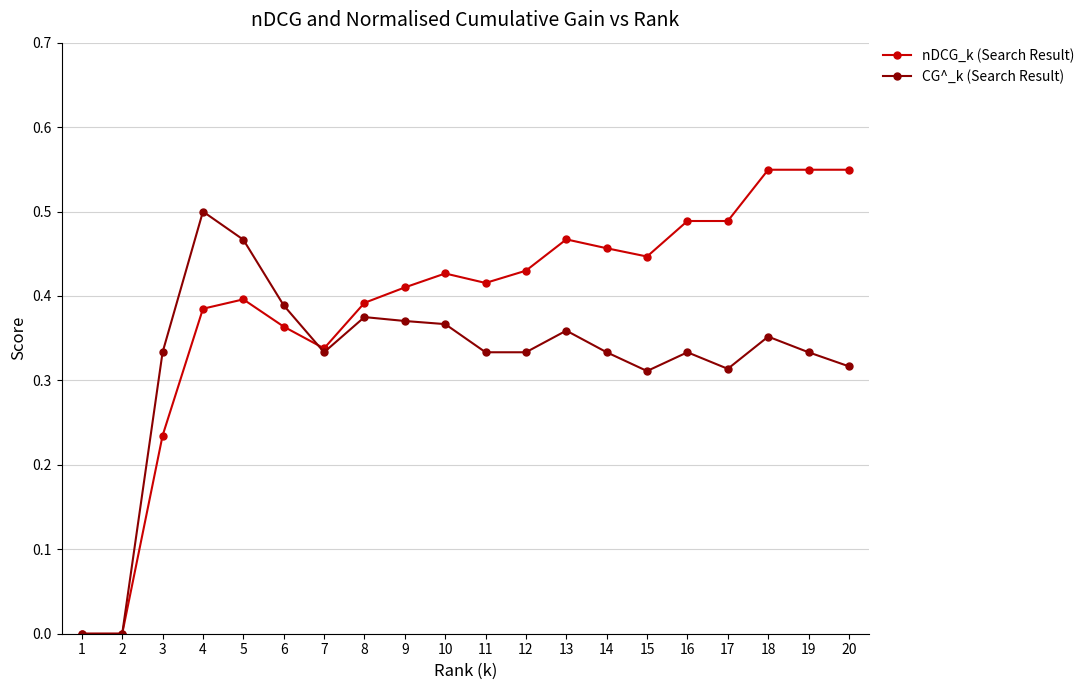

What is the sum of the CG^_k (Search Result) values at 18 and 6?

0.7